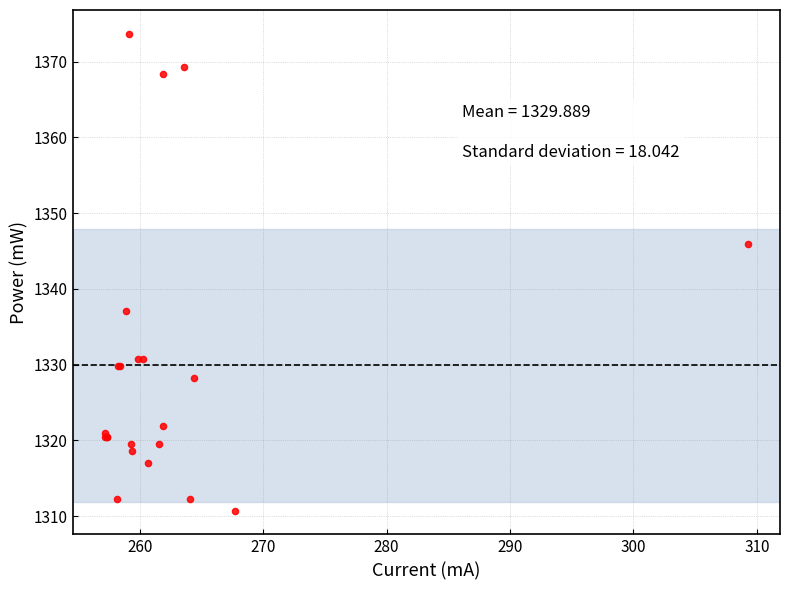

What Y value in the scatter plot is closest to 1342?

1345.9